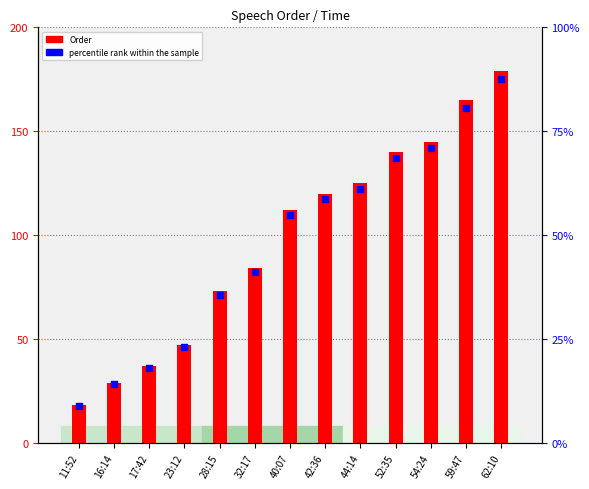

Which series has the largest total across all categories?

Order